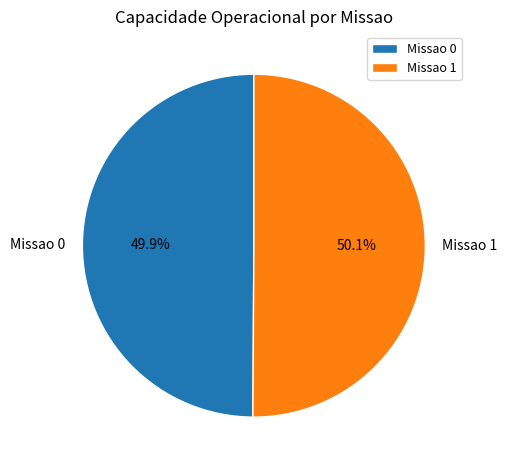

Does any single category account for the majority?

Yes